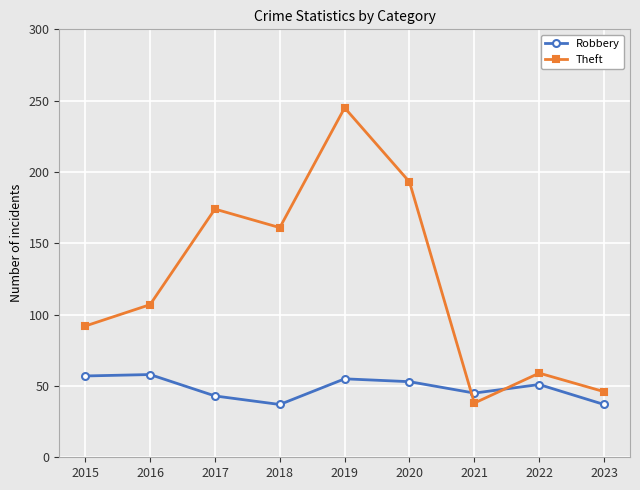

Is the value of Robbery at 2016 greater than the value of Theft at 2021?

Yes